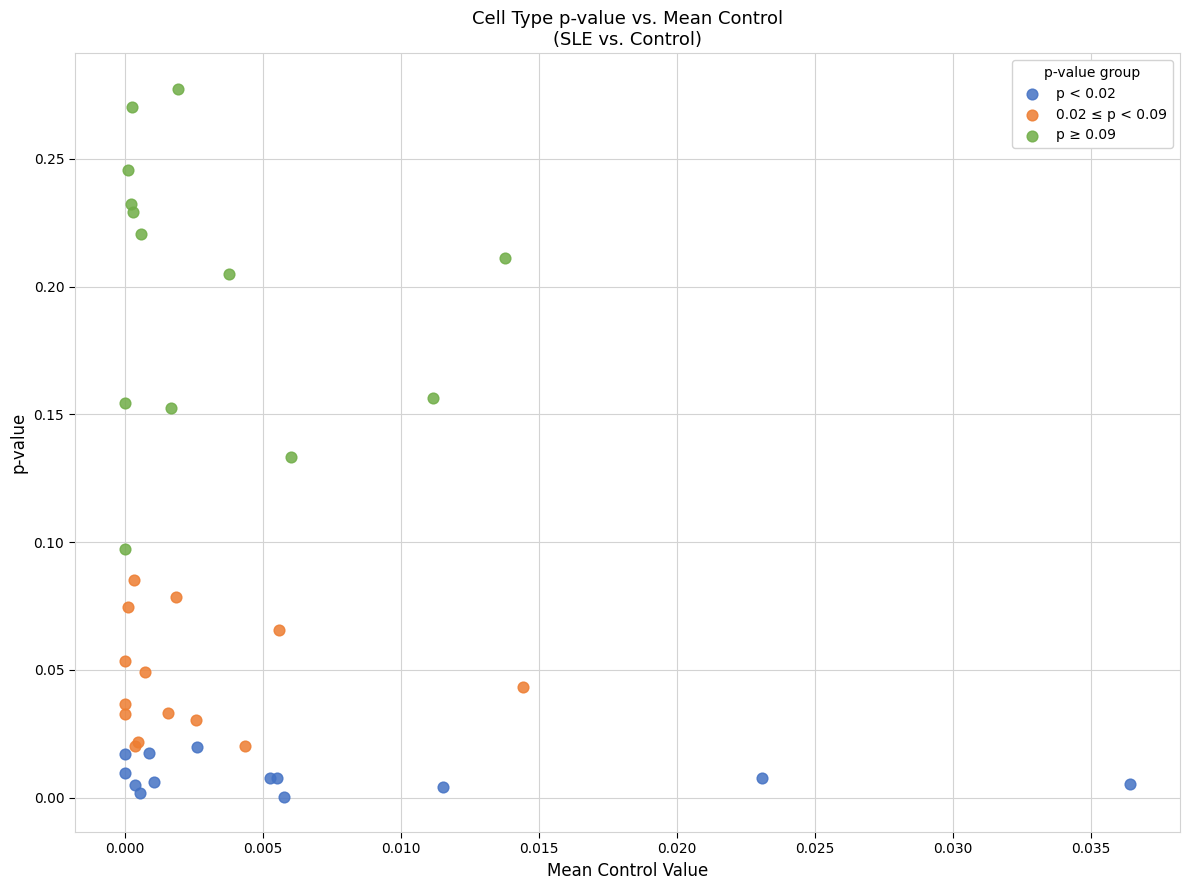

Which series contains the lowest Y value?

p < 0.02